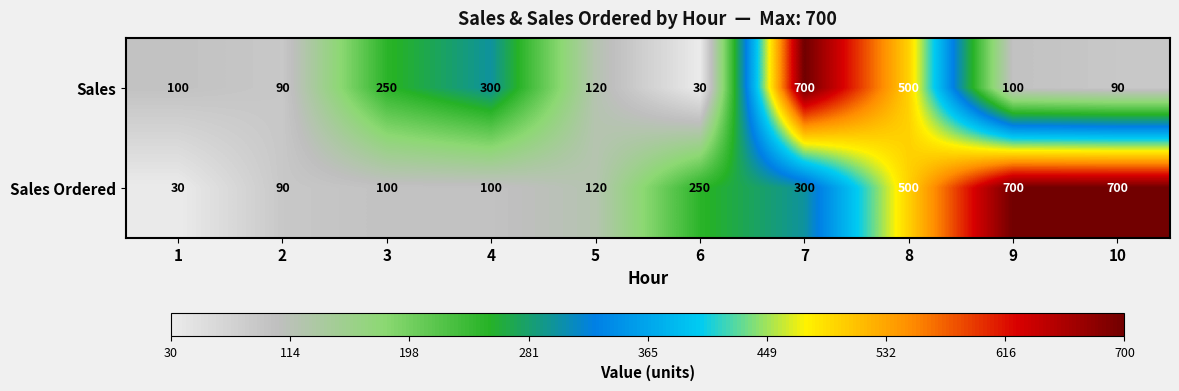

Which series changed the most between 6 and 10?

Sales Ordered